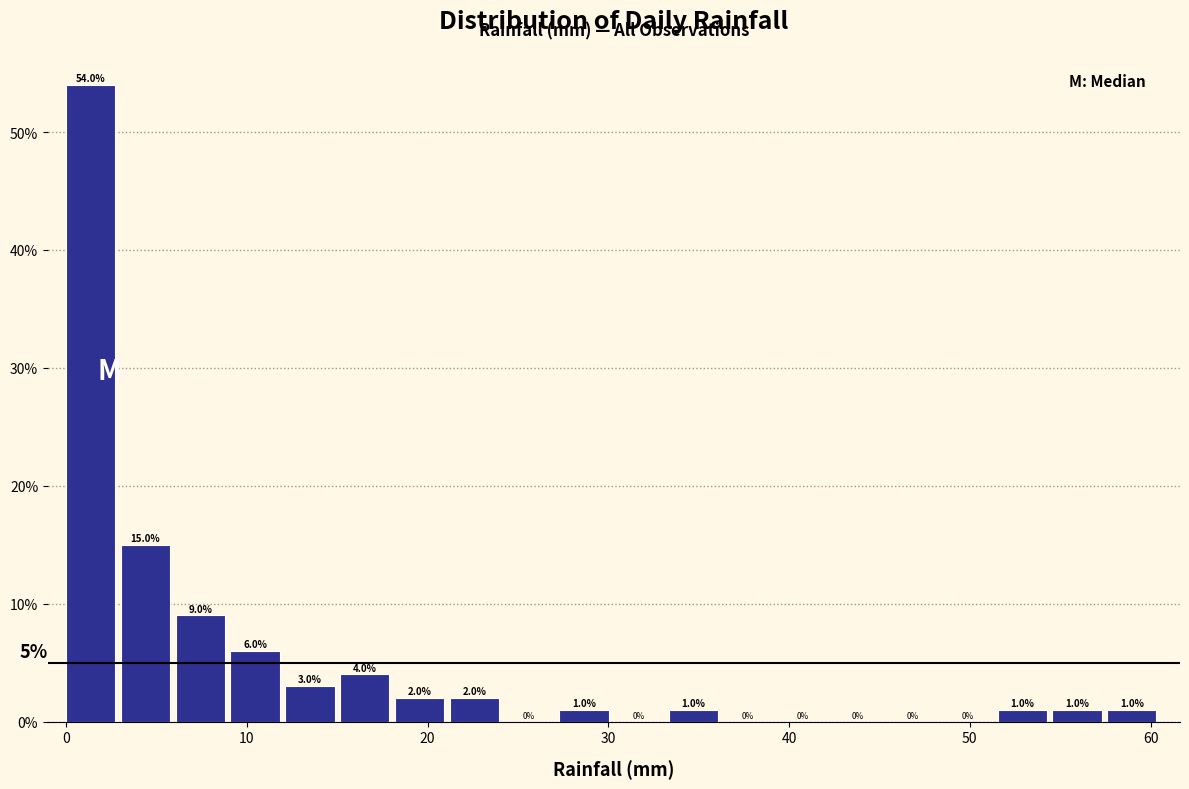

Around what value on the x-axis is the tallest bar? Give the approximate position of its centre, as read against the axis.

1